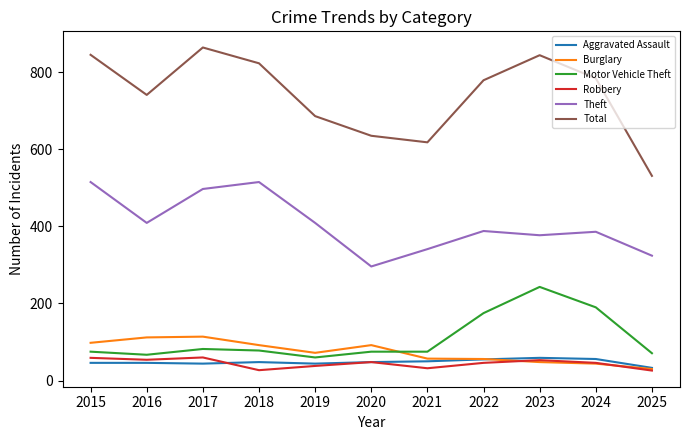

Which series has the widest spread of values?

Total